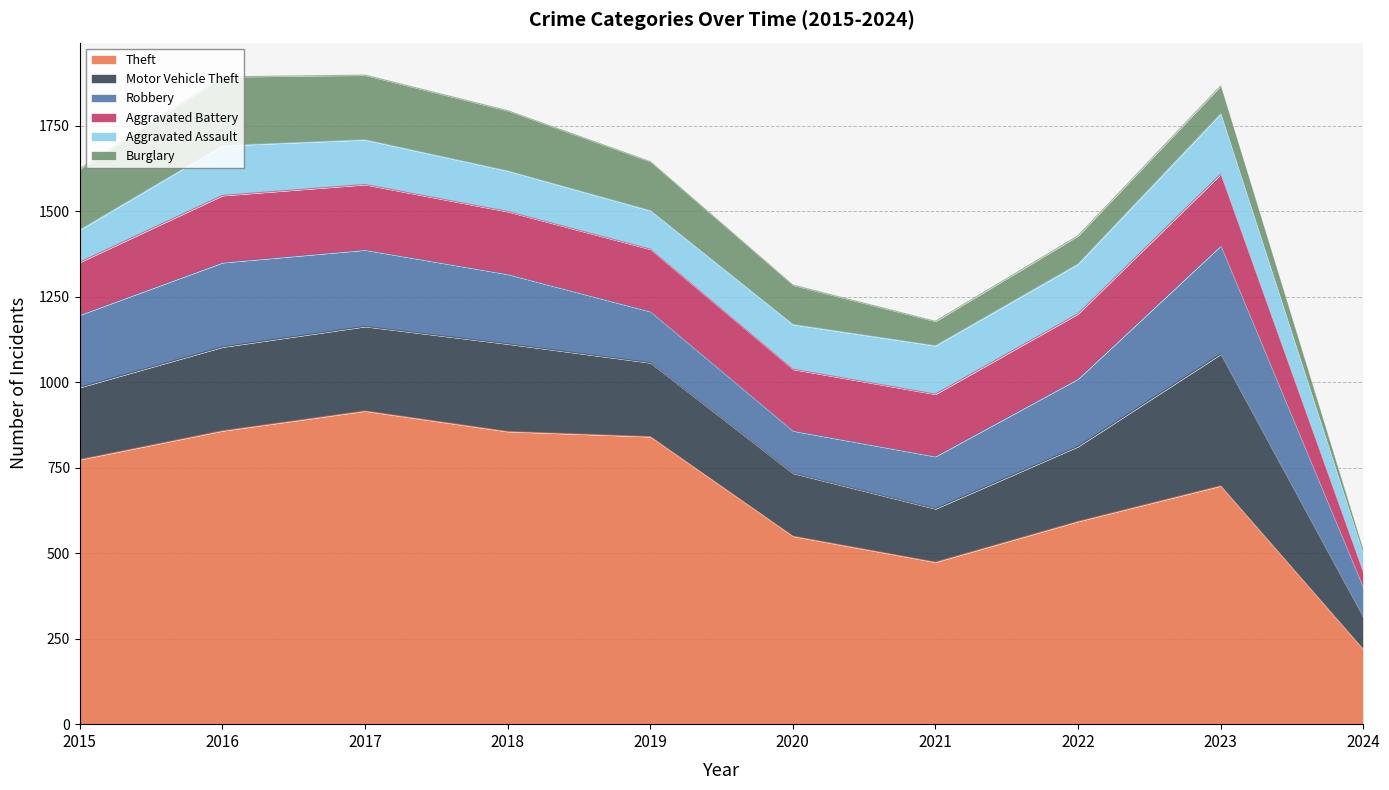

Reading left to right, extract all data points from this chart.

Theft: 774	858	916	856	841	550	474	593	697	219
Motor Vehicle Theft: 211	245	247	256	216	184	156	219	385	94
Robbery: 212	247	224	204	150	124	153	198	317	86
Aggravated Battery: 154	196	191	183	182	180	182	190	209	44
Aggravated Assault: 95	146	131	119	113	131	142	146	177	54
Burglary: 178	201	189	176	143	115	71	82	81	11